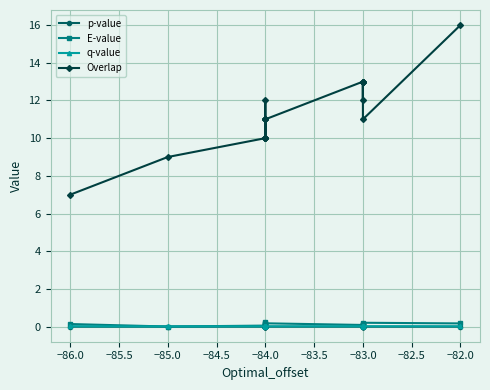

True or false: E-value and Overlap intersect in this chart.

False